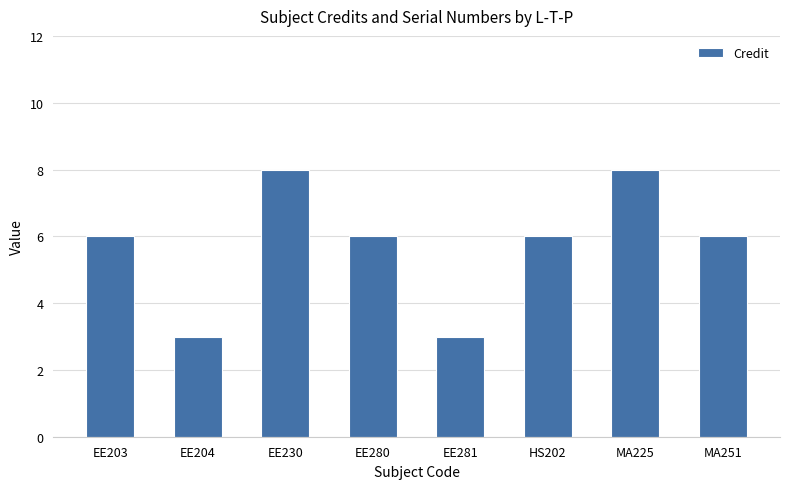

What is the minimum value shown in the chart?

3